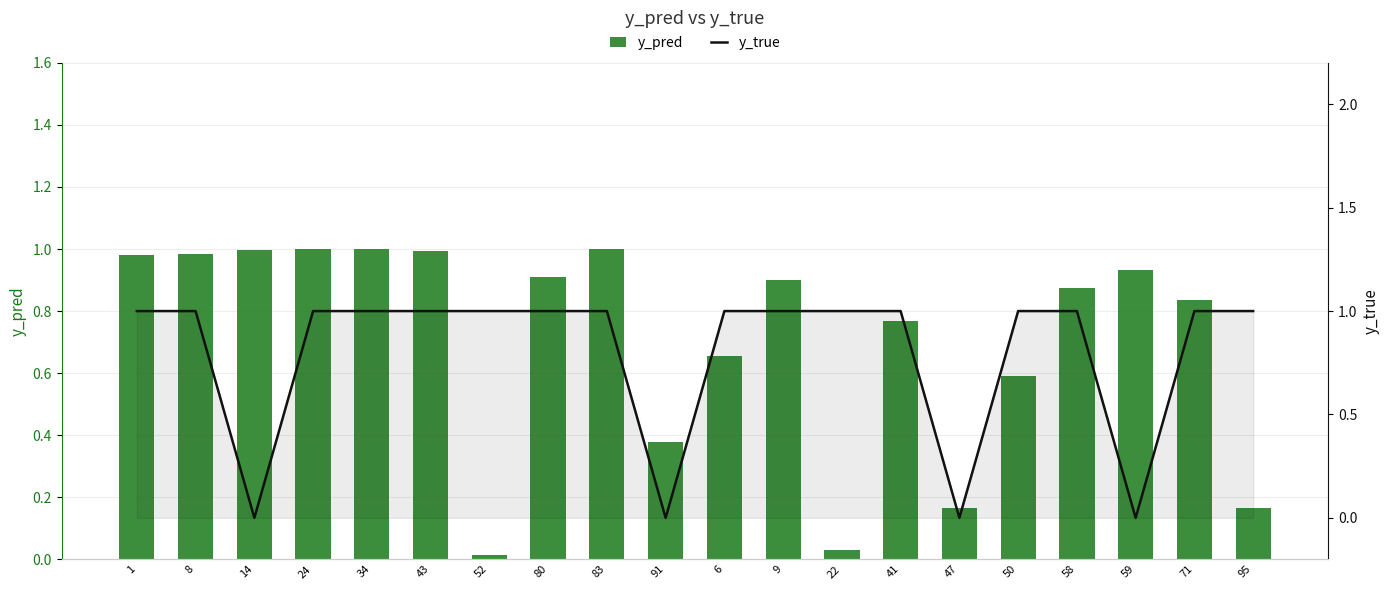

Which has a higher value, 83 or 1?

83